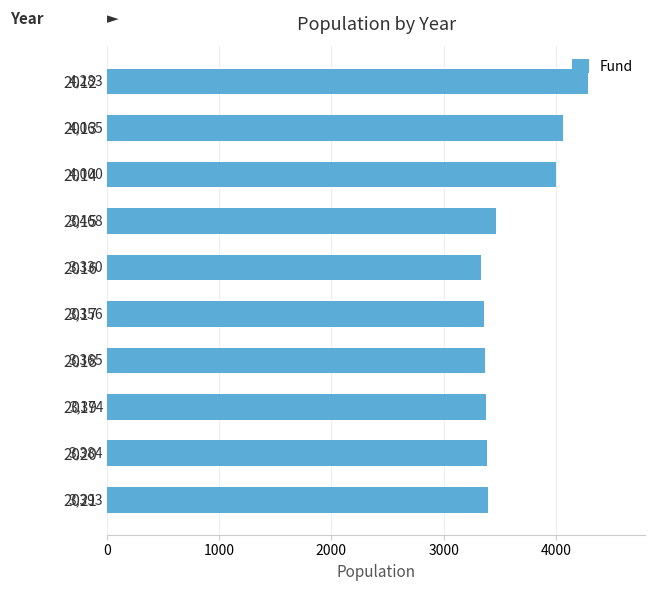

True or false: the data shows 5815 at 2017.

False